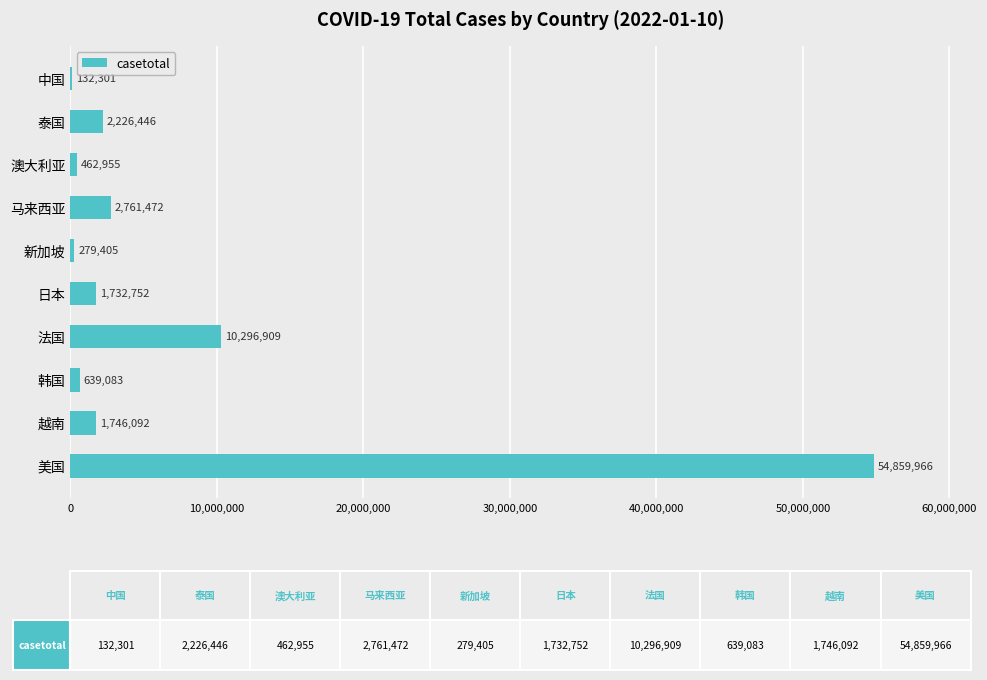

Reading bottom to top, extract all data points from this chart.

美国=54859966	越南=1746092	韩国=639083	法国=10296909	日本=1732752	新加坡=279405	马来西亚=2761472	澳大利亚=462955	泰国=2226446	中国=132301